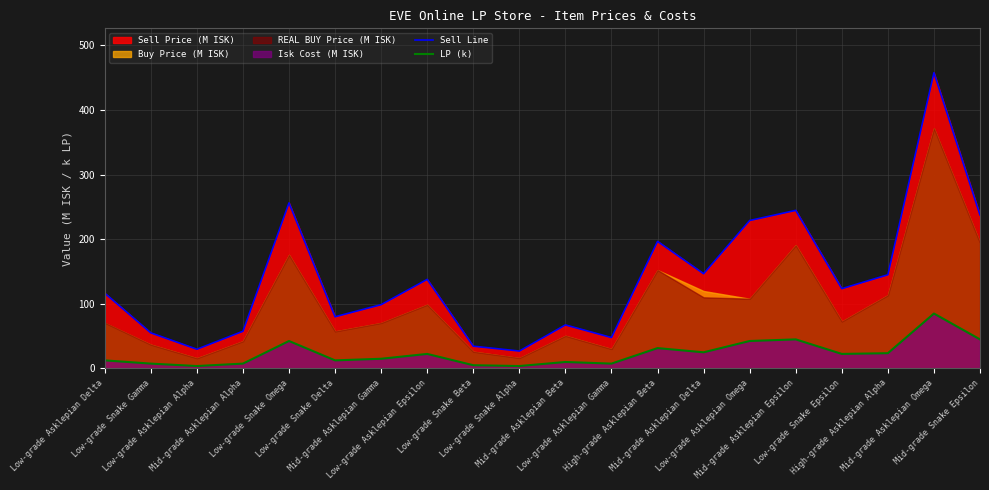

List the labels in order of Sell Line value, largest first.

Mid-grade Asklepian Omega, Low-grade Snake Omega, Mid-grade Asklepian Epsilon, Mid-grade Snake Epsilon, Low-grade Asklepian Omega, High-grade Asklepian Beta, Mid-grade Asklepian Delta, High-grade Asklepian Alpha, Low-grade Asklepian Epsilon, Low-grade Snake Epsilon, Low-grade Asklepian Delta, Mid-grade Asklepian Gamma, Low-grade Snake Delta, Mid-grade Asklepian Beta, Mid-grade Asklepian Alpha, Low-grade Snake Gamma, Low-grade Asklepian Gamma, Low-grade Snake Beta, Low-grade Asklepian Alpha, Low-grade Snake Alpha